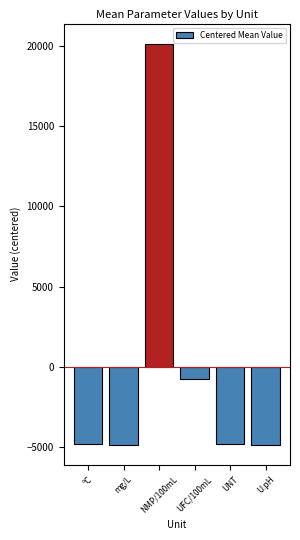

At which label is the value closest to 7636?

UFC/100mL